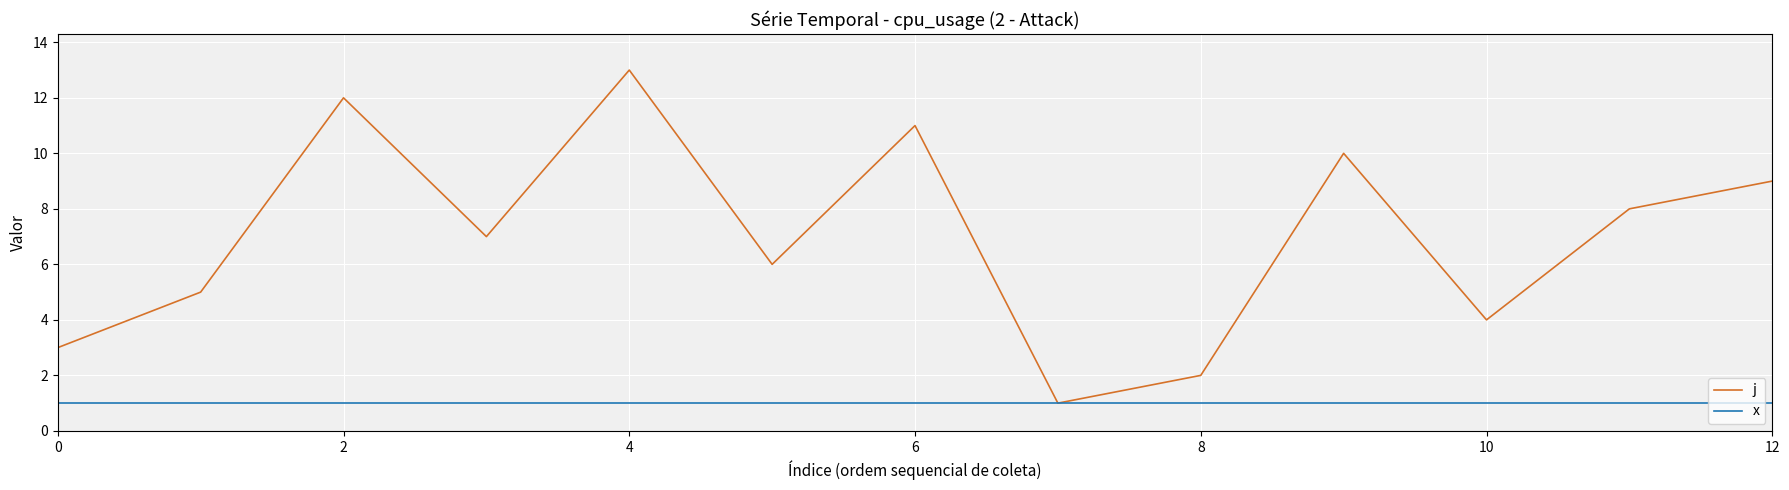

Which series has the widest spread of values?

j